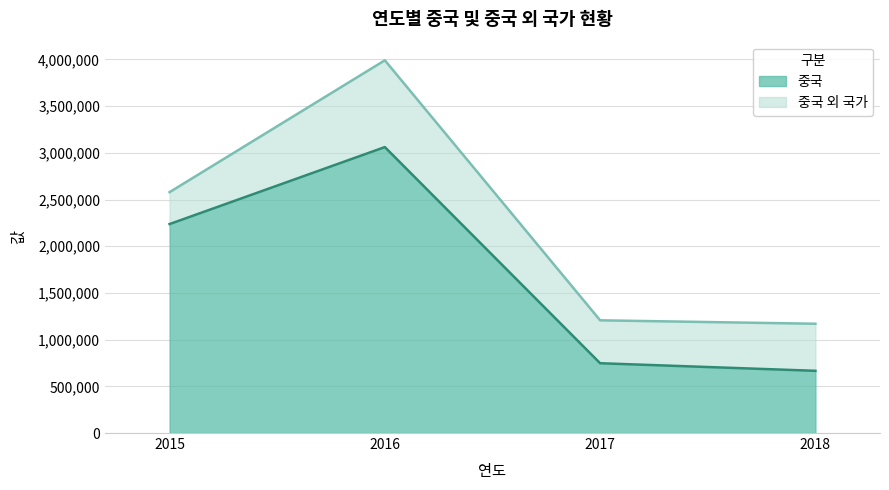

Count the number of values greater than 2237363.

1